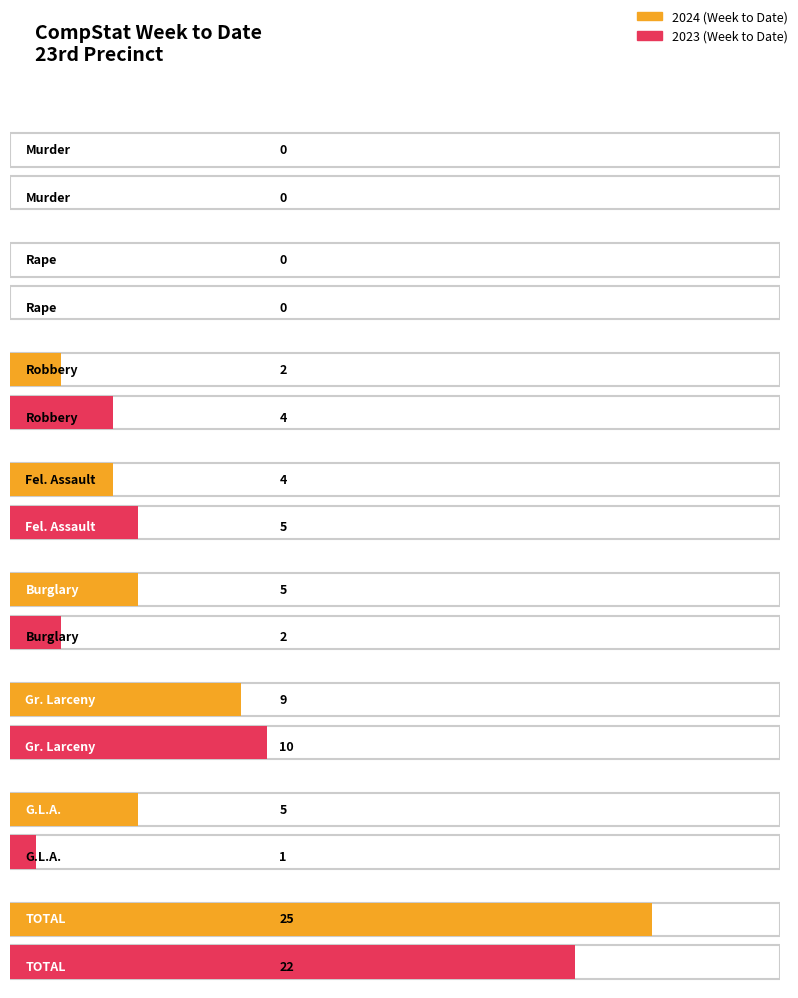

Where does the 2023 series first go above 4?

Fel. Assault